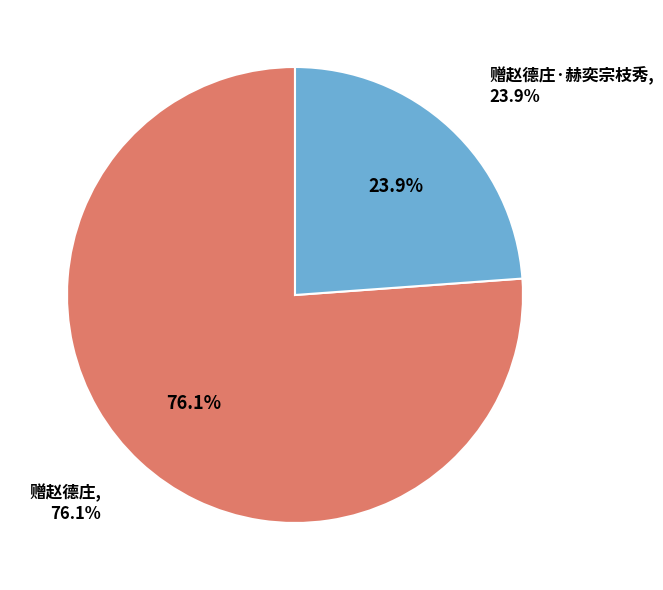

What is the smallest slice in the pie chart?

赠赵德庄·赫奕宗枝秀